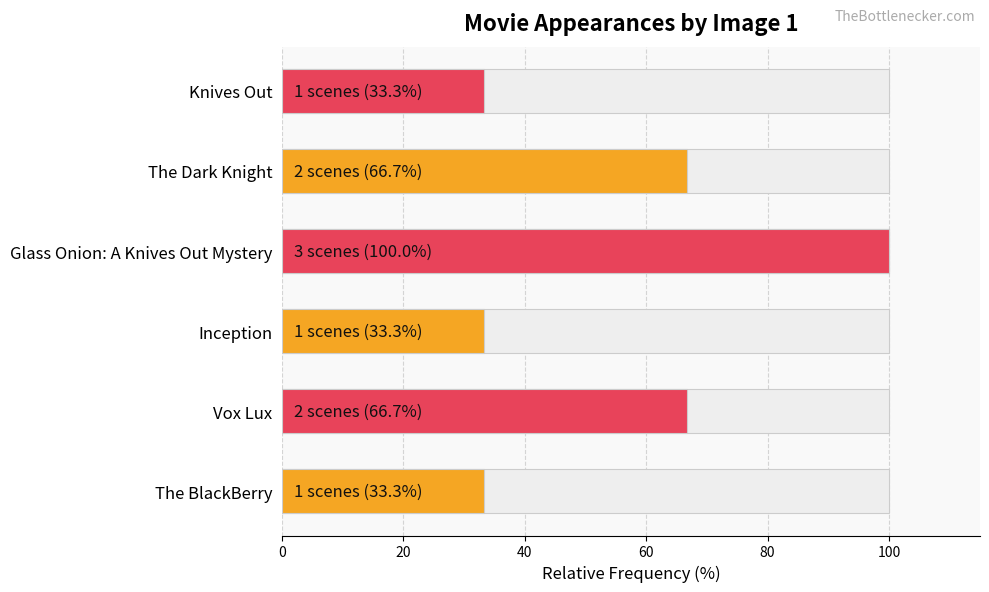

What is the change in value from 60 to 100?

-66.7